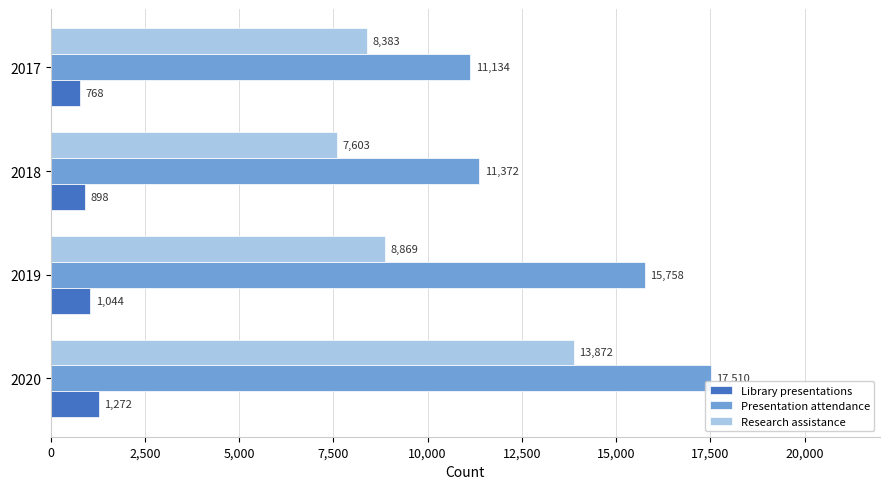

How many data points does each series have?

4